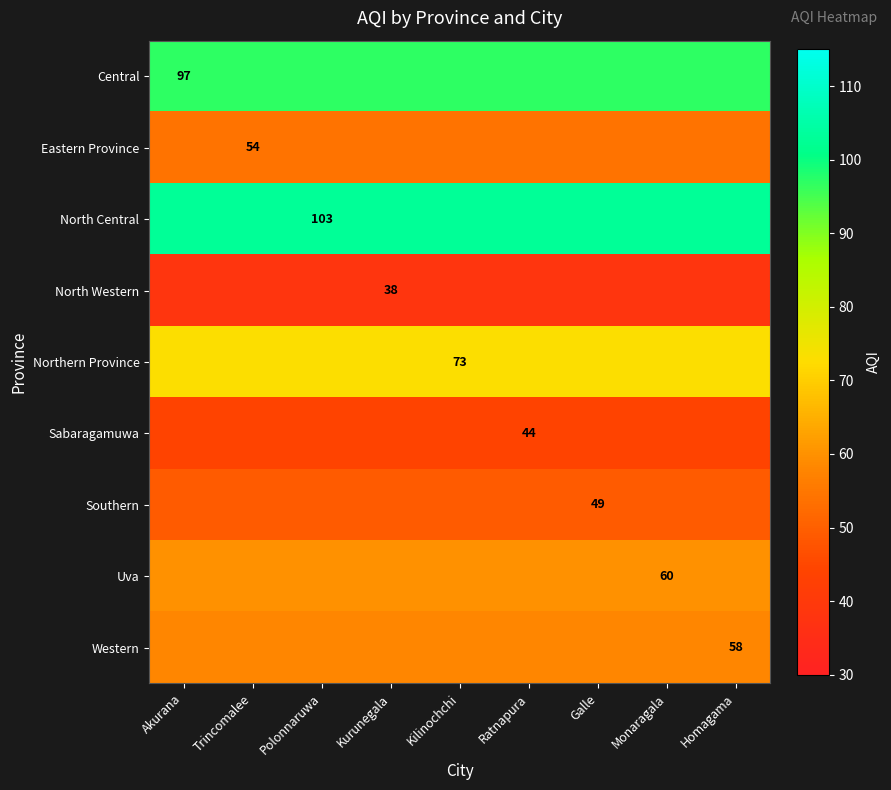

What is the maximum value shown in the chart?

103